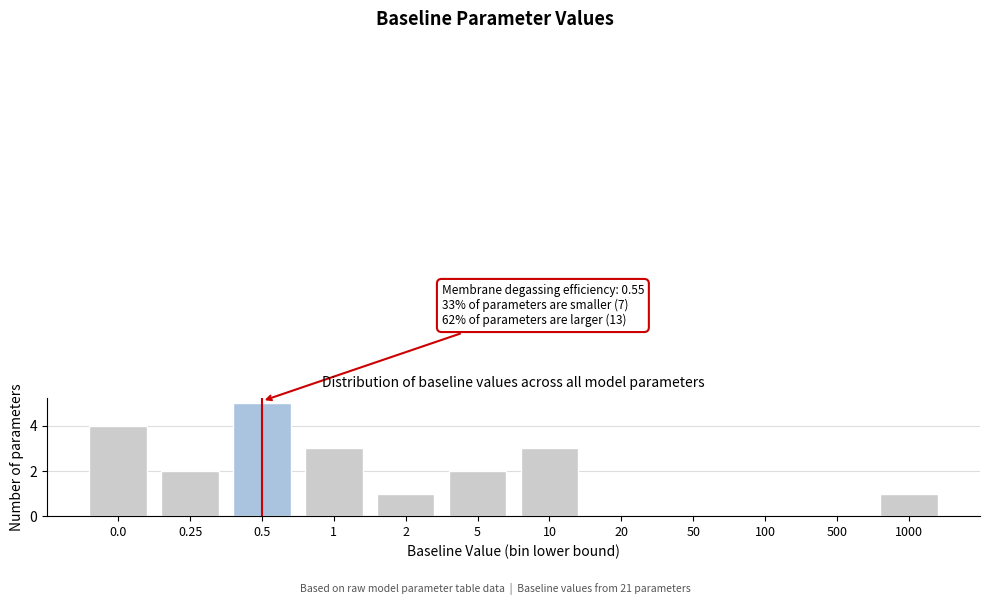

Reading right to left, transcribe all the data shown in this chart.

1000=1	500=0	100=0	50=0	20=0	10=3	5=2	2=1	1=3	0.5=5	0.25=2	0.0=4